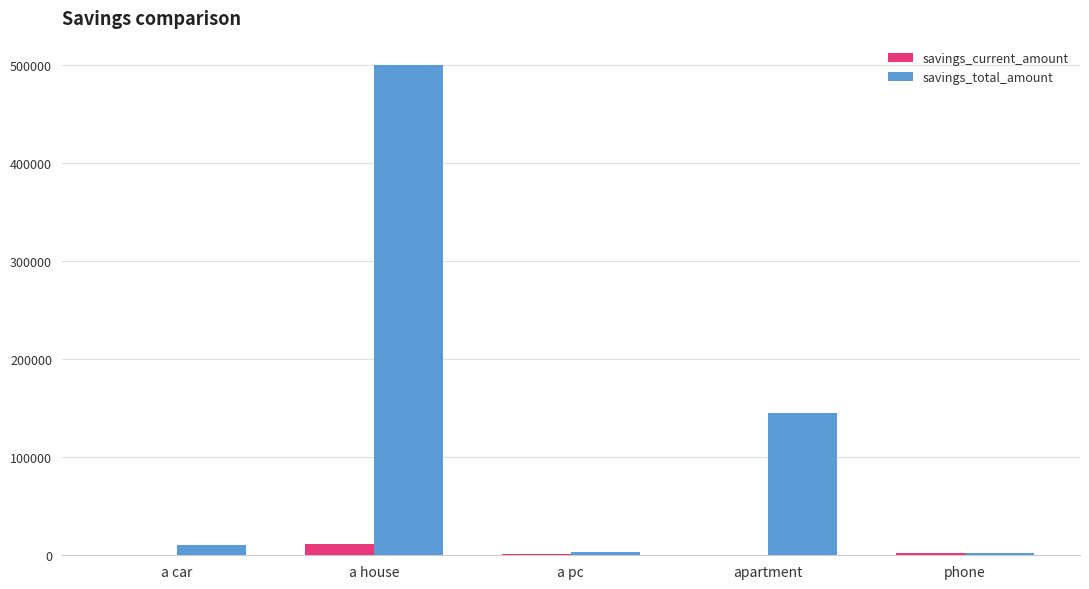

Are the bars horizontal?

No